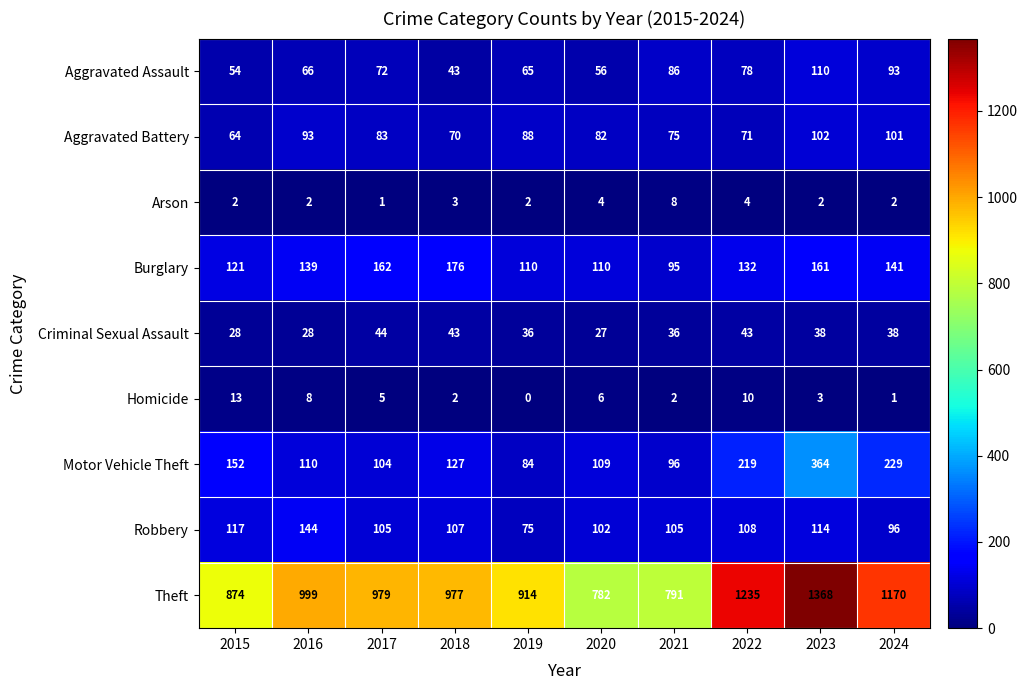

What is the difference between the highest and lowest values at 2024?

1169